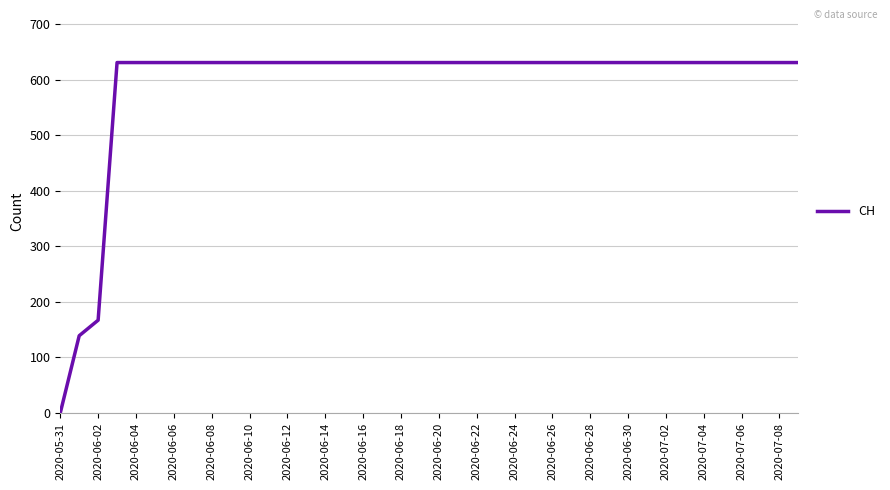

Reading left to right, what are all the values shown in this chart?

0	139	167	631	631	631	631	631	631	631	631	631	631	631	631	631	631	631	631	631	631	631	631	631	631	631	631	631	631	631	631	631	631	631	631	631	631	631	631	631